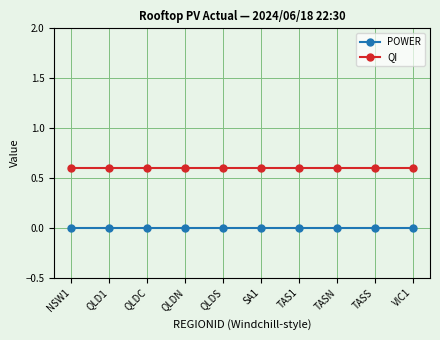

What value does the QI series have at QLD1?

0.6